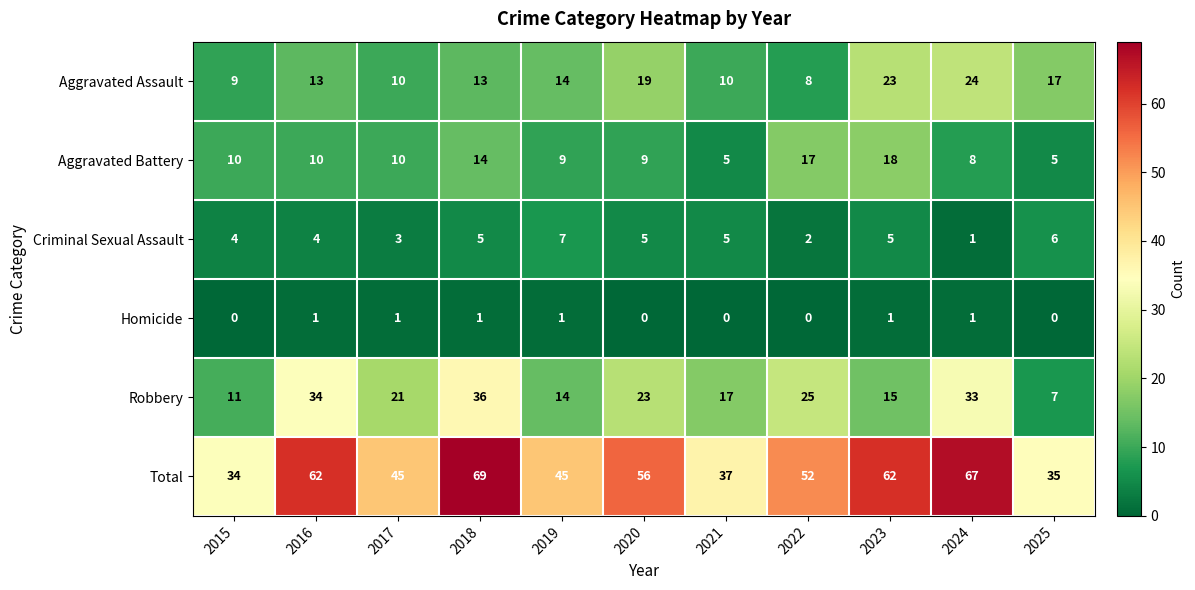

At which label does Aggravated Assault reach its minimum?

2022